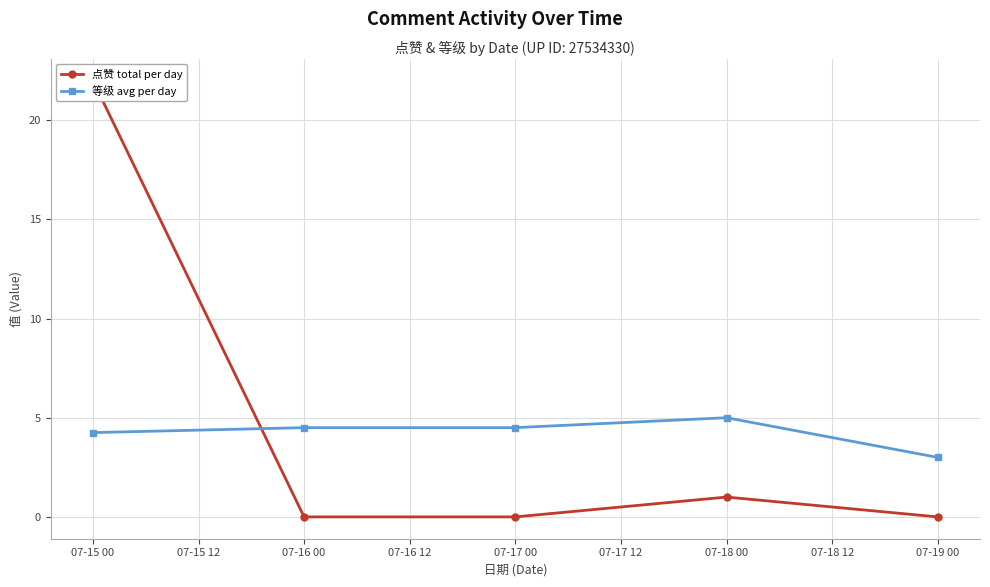

List the series in order of their overall mean, lowest first.

等级 avg per day, 点赞 total per day